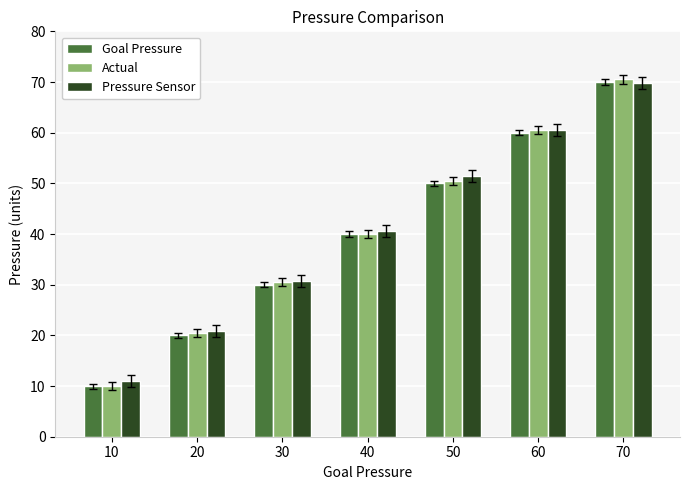

Is it true that Goal Pressure equals 30.0 at 30?

True